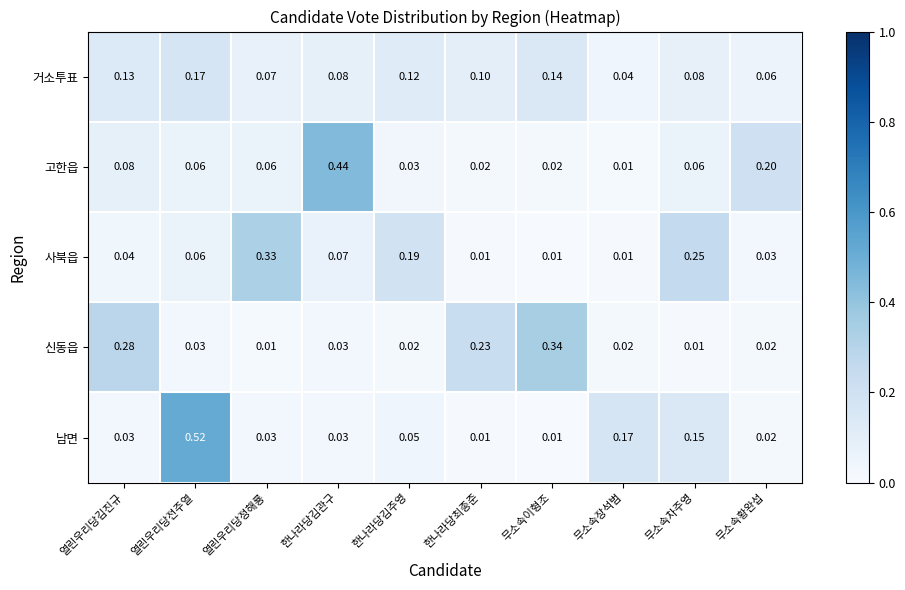

What is the total value across all series at 열린우리당전주열?

0.8